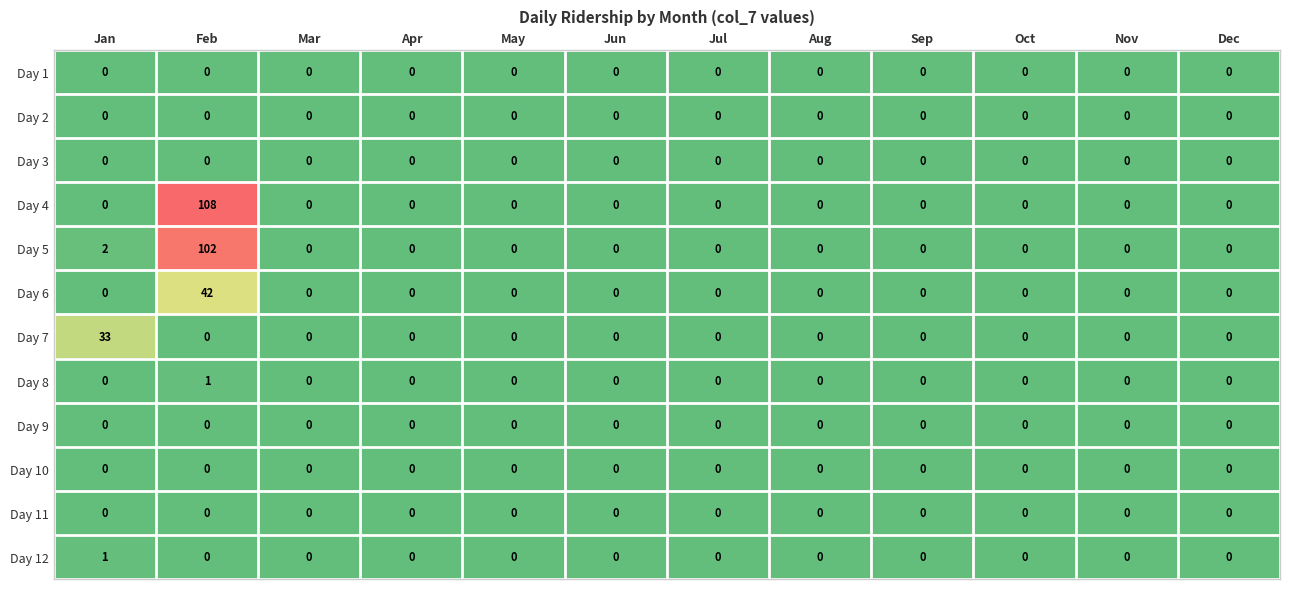

Which series changed the most between Feb and Nov?

Day 4